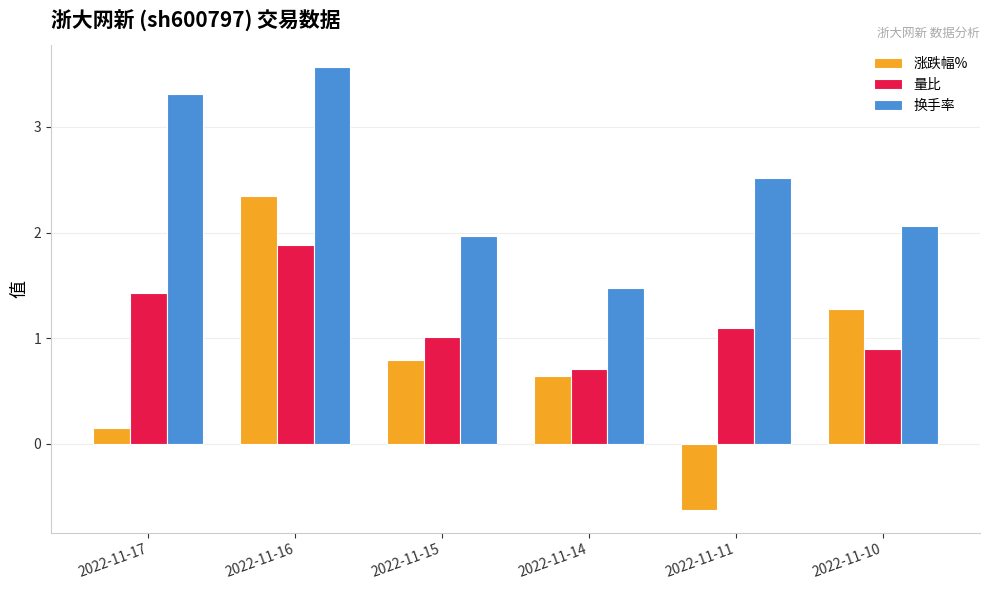

Between 2022-11-16 and 2022-11-15, which series saw the biggest shift?

换手率